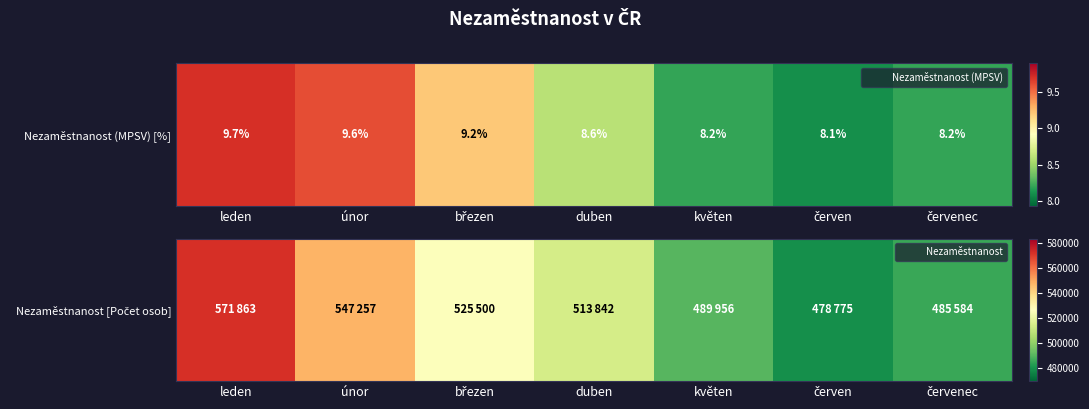

Which category has the lowest value across all series?

červen